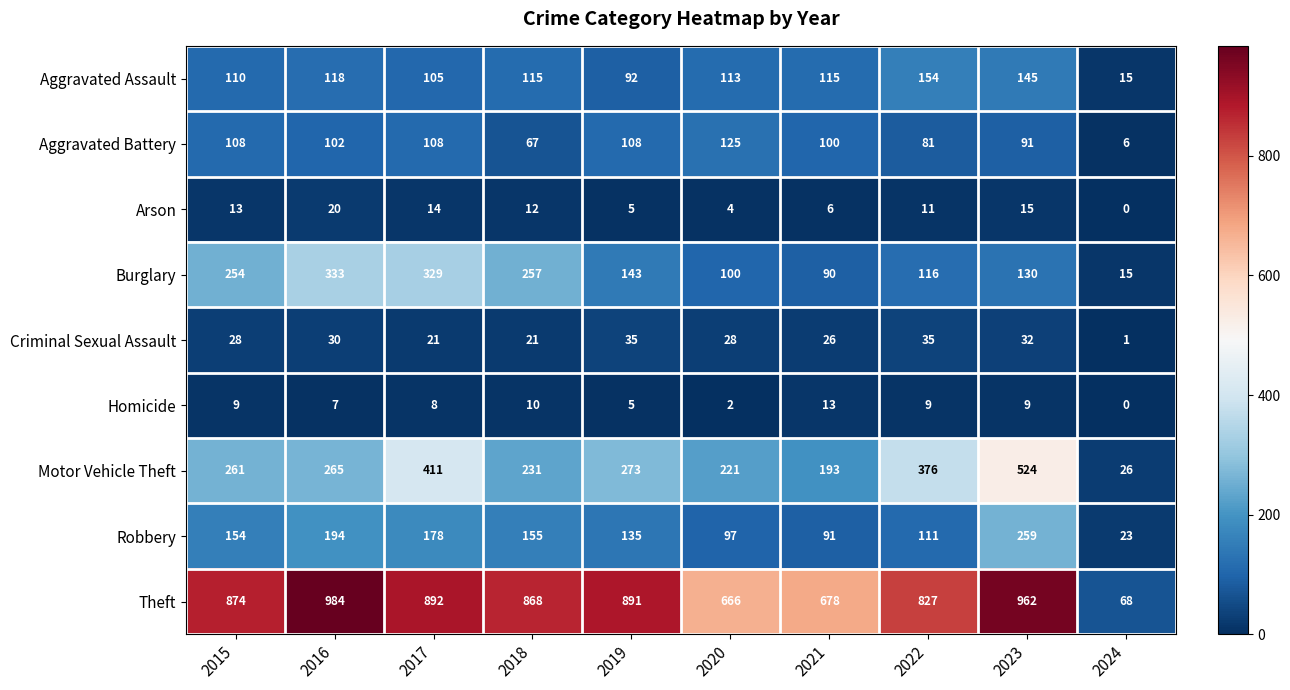

Which series has the largest range (max minus min)?

Theft